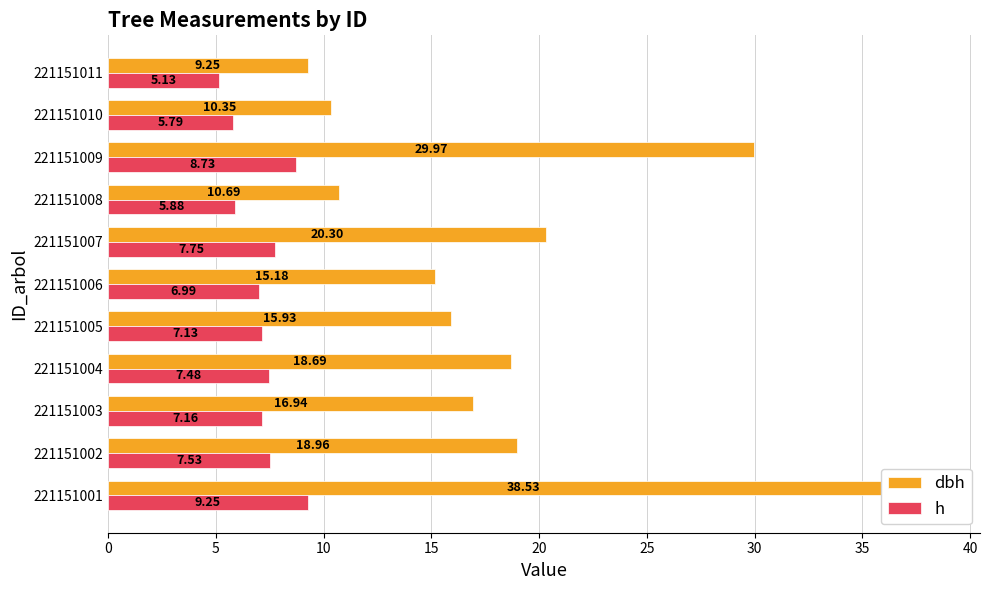

True or false: h has a value of 5.1 at 221151011.

True